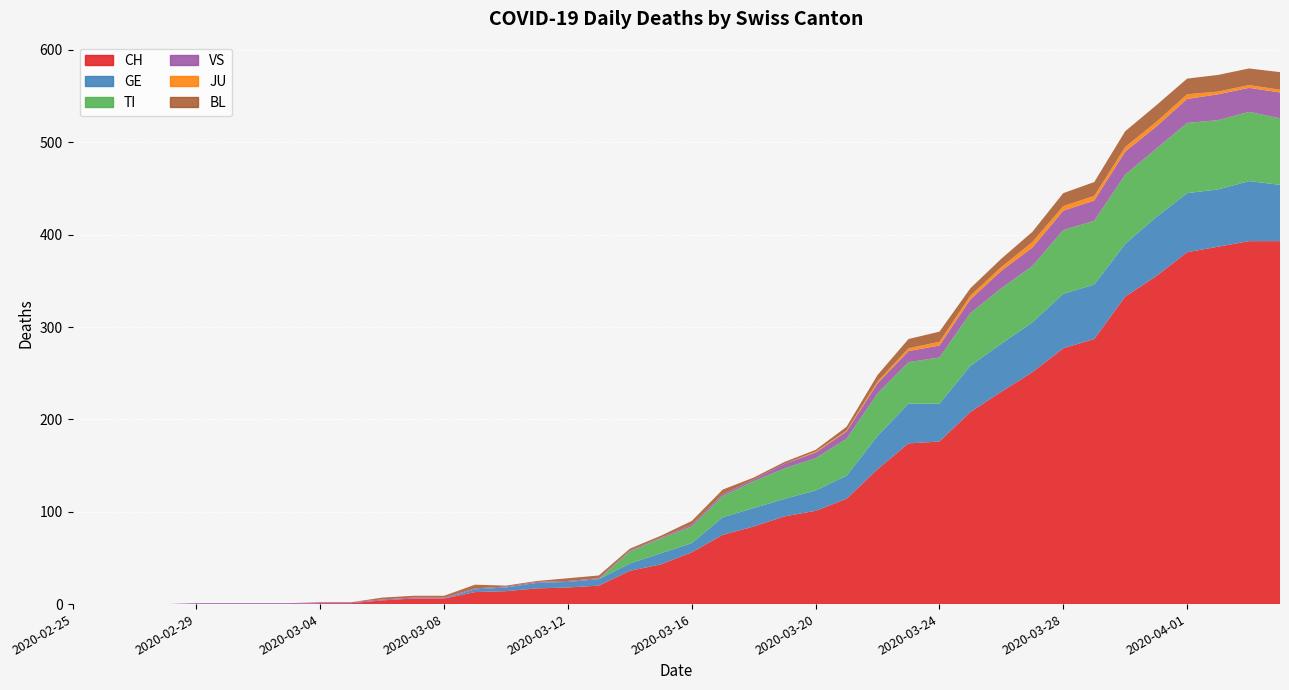

Reading left to right, transcribe all the data shown in this chart.

CH: 2020-02-25=0	2020-02-26=0	2020-02-27=0	2020-02-28=0	2020-02-29=0	2020-03-01=0	2020-03-02=0	2020-03-03=0	2020-03-04=1	2020-03-05=1	2020-03-06=4	2020-03-07=6	2020-03-08=6	2020-03-09=13	2020-03-10=14	2020-03-11=17	2020-03-12=18	2020-03-13=20	2020-03-14=36	2020-03-15=43	2020-03-16=56	2020-03-17=75	2020-03-18=84	2020-03-19=95	2020-03-20=101	2020-03-21=114	2020-03-22=146	2020-03-23=174	2020-03-24=176	2020-03-25=208	2020-03-26=230	2020-03-27=251	2020-03-28=277	2020-03-29=287	2020-03-30=333	2020-03-31=355	2020-04-01=381	2020-04-02=387	2020-04-03=393	2020-04-04=393
GE: 2020-02-25=0	2020-02-26=0	2020-02-27=0	2020-02-28=0	2020-02-29=0	2020-03-01=0	2020-03-02=0	2020-03-03=0	2020-03-04=0	2020-03-05=0	2020-03-06=0	2020-03-07=0	2020-03-08=0	2020-03-09=3	2020-03-10=4	2020-03-11=6	2020-03-12=6	2020-03-13=7	2020-03-14=8	2020-03-15=12	2020-03-16=10	2020-03-17=19	2020-03-18=20	2020-03-19=19	2020-03-20=22	2020-03-21=25	2020-03-22=36	2020-03-23=43	2020-03-24=41	2020-03-25=50	2020-03-26=52	2020-03-27=54	2020-03-28=59	2020-03-29=59	2020-03-30=57	2020-03-31=64	2020-04-01=64	2020-04-02=62	2020-04-03=65	2020-04-04=61
TI: 2020-02-25=0	2020-02-26=0	2020-02-27=0	2020-02-28=0	2020-02-29=0	2020-03-01=0	2020-03-02=0	2020-03-03=0	2020-03-04=0	2020-03-05=0	2020-03-06=0	2020-03-07=0	2020-03-08=0	2020-03-09=0	2020-03-10=0	2020-03-11=0	2020-03-12=0	2020-03-13=0	2020-03-14=13	2020-03-15=16	2020-03-16=18	2020-03-17=23	2020-03-18=29	2020-03-19=33	2020-03-20=35	2020-03-21=40	2020-03-22=46	2020-03-23=45	2020-03-24=50	2020-03-25=57	2020-03-26=60	2020-03-27=61	2020-03-28=69	2020-03-29=69	2020-03-30=75	2020-03-31=74	2020-04-01=76	2020-04-02=75	2020-04-03=75	2020-04-04=72
VS: 2020-02-25=0	2020-02-26=0	2020-02-27=0	2020-02-28=0	2020-02-29=1	2020-03-01=1	2020-03-02=1	2020-03-03=1	2020-03-04=1	2020-03-05=1	2020-03-06=1	2020-03-07=1	2020-03-08=1	2020-03-09=1	2020-03-10=1	2020-03-11=1	2020-03-12=1	2020-03-13=1	2020-03-14=1	2020-03-15=1	2020-03-16=2	2020-03-17=2	2020-03-18=2	2020-03-19=5	2020-03-20=6	2020-03-21=8	2020-03-22=11	2020-03-23=12	2020-03-24=13	2020-03-25=15	2020-03-26=19	2020-03-27=20	2020-03-28=21	2020-03-29=22	2020-03-30=25	2020-03-31=24	2020-04-01=26	2020-04-02=28	2020-04-03=26	2020-04-04=28
JU: 2020-02-25=0	2020-02-26=0	2020-02-27=0	2020-02-28=0	2020-02-29=0	2020-03-01=0	2020-03-02=0	2020-03-03=0	2020-03-04=0	2020-03-05=0	2020-03-06=0	2020-03-07=0	2020-03-08=0	2020-03-09=0	2020-03-10=0	2020-03-11=0	2020-03-12=0	2020-03-13=0	2020-03-14=0	2020-03-15=0	2020-03-16=0	2020-03-17=0	2020-03-18=0	2020-03-19=0	2020-03-20=1	2020-03-21=1	2020-03-22=2	2020-03-23=3	2020-03-24=4	2020-03-25=4	2020-03-26=4	2020-03-27=6	2020-03-28=5	2020-03-29=5	2020-03-30=5	2020-03-31=5	2020-04-01=5	2020-04-02=3	2020-04-03=3	2020-04-04=3
BL: 2020-02-25=0	2020-02-26=0	2020-02-27=0	2020-02-28=0	2020-02-29=0	2020-03-01=0	2020-03-02=0	2020-03-03=0	2020-03-04=0	2020-03-05=0	2020-03-06=2	2020-03-07=2	2020-03-08=2	2020-03-09=4	2020-03-10=1	2020-03-11=1	2020-03-12=3	2020-03-13=3	2020-03-14=2	2020-03-15=2	2020-03-16=4	2020-03-17=5	2020-03-18=2	2020-03-19=2	2020-03-20=2	2020-03-21=4	2020-03-22=7	2020-03-23=10	2020-03-24=11	2020-03-25=8	2020-03-26=9	2020-03-27=11	2020-03-28=14	2020-03-29=15	2020-03-30=17	2020-03-31=18	2020-04-01=17	2020-04-02=18	2020-04-03=18	2020-04-04=19